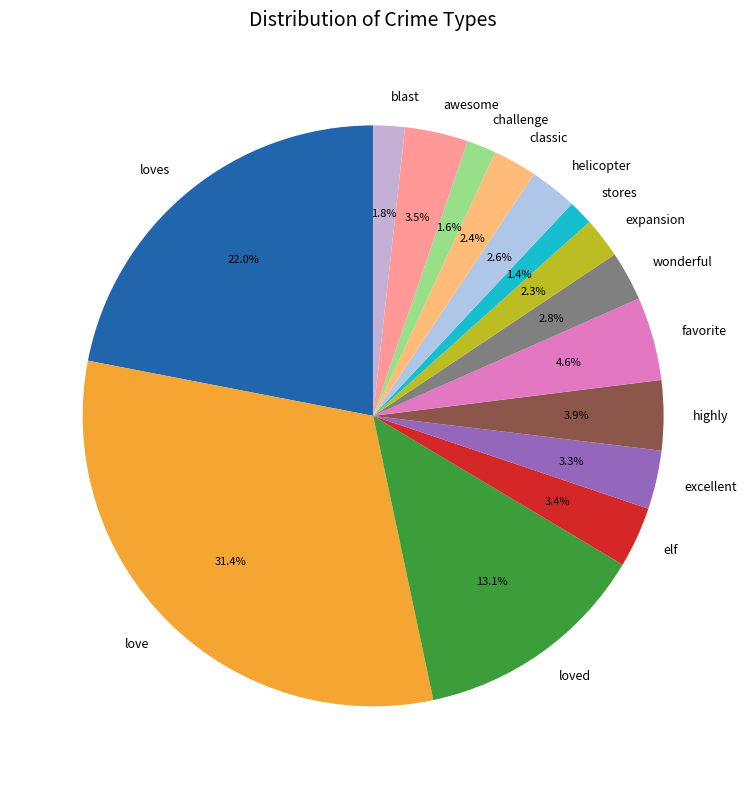

Is expansion the majority of the pie?

No